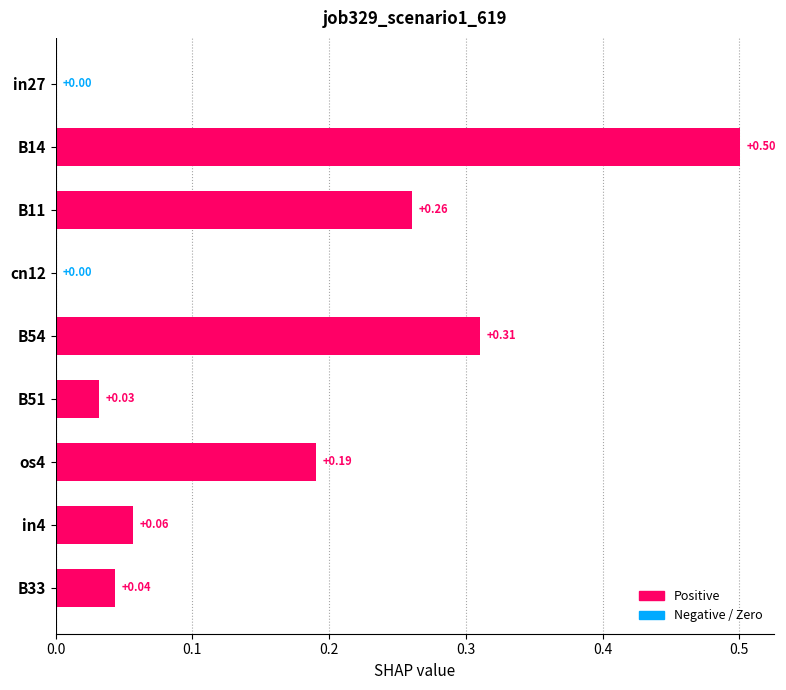

Between B33 and os4, which is larger?

os4